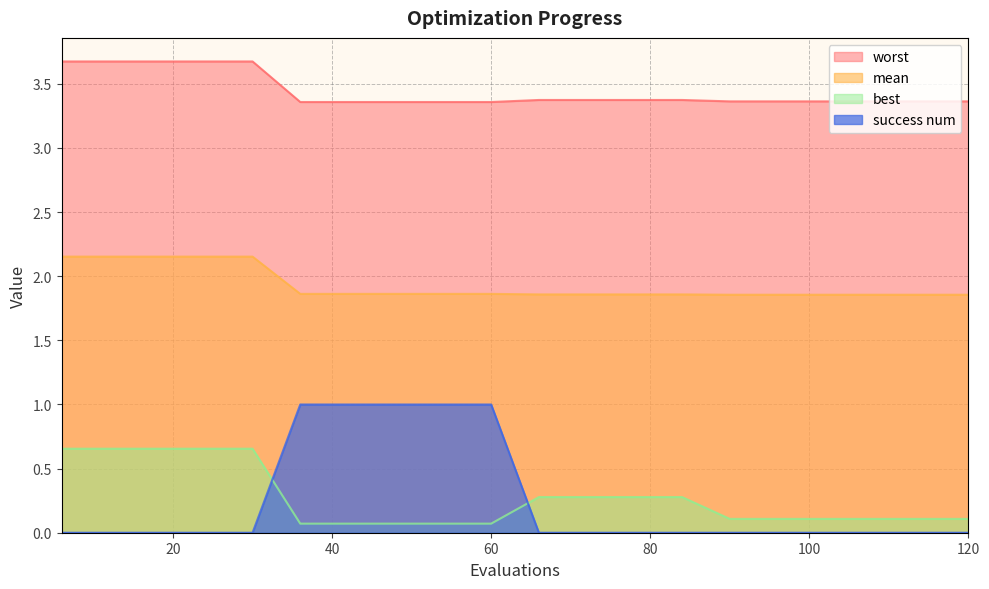

How many series are shown in this chart?

4